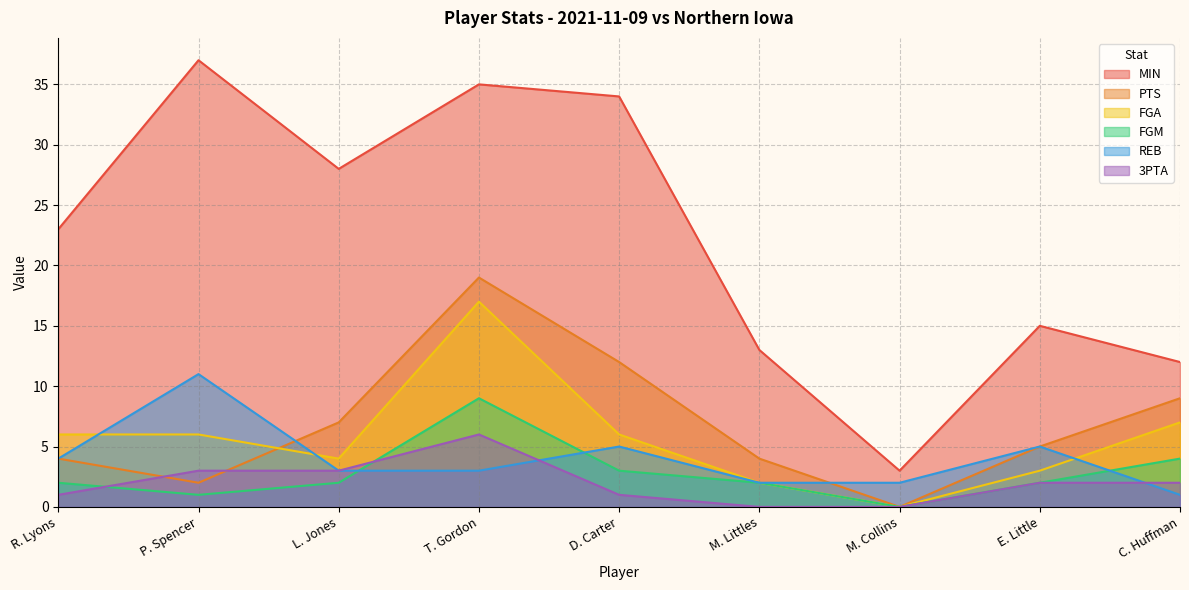

What position from the left is C. Huffman?

9